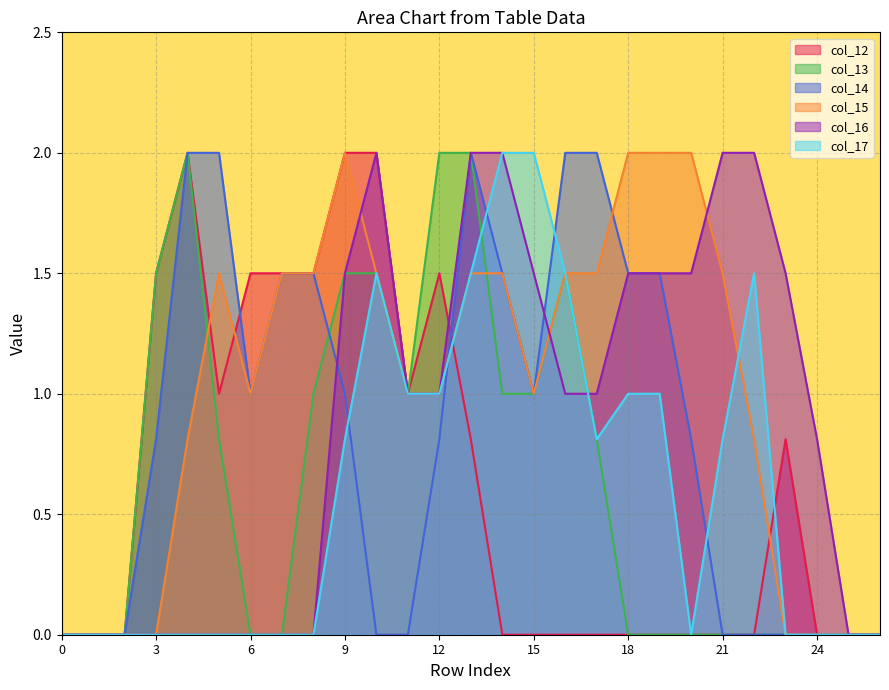

What are all the series names shown in the legend?

col_12, col_13, col_14, col_15, col_16, col_17